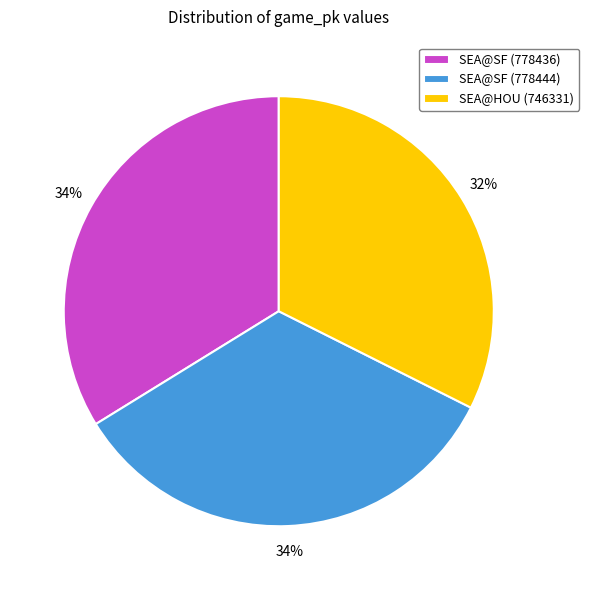

To the nearest percent, what portion does SEA@SF (778444) represent?

34%